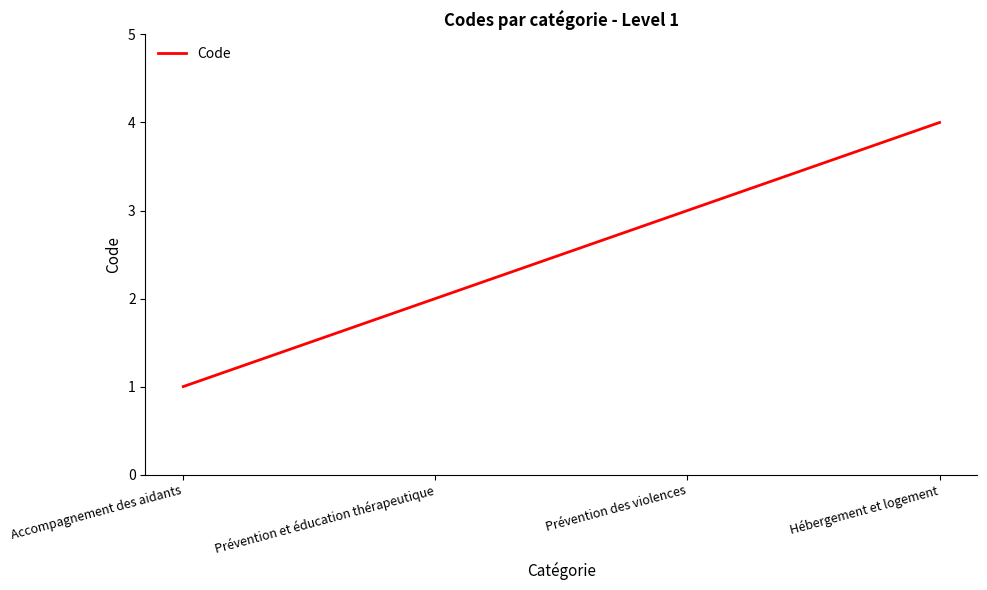

Approximately how many times larger is the value at Prévention et éducation thérapeutique compared to Prévention des violences?

0.7